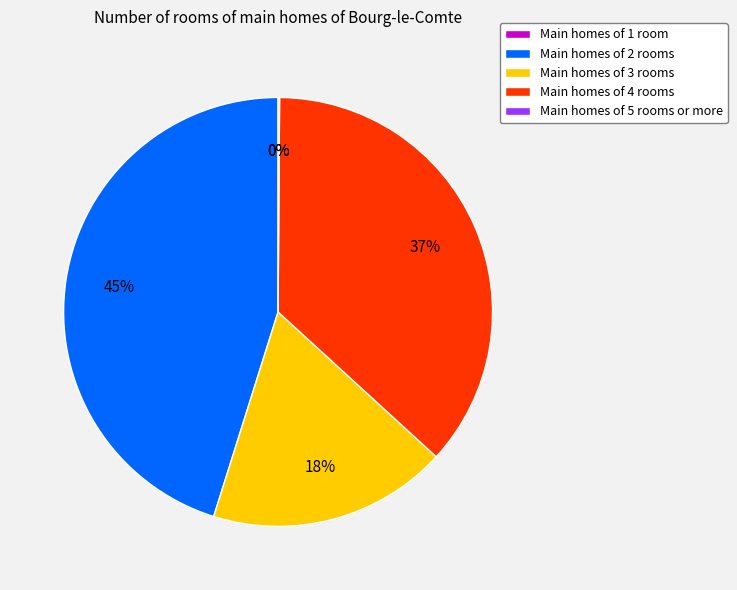

To the nearest percent, what is the average slice percentage?

20%